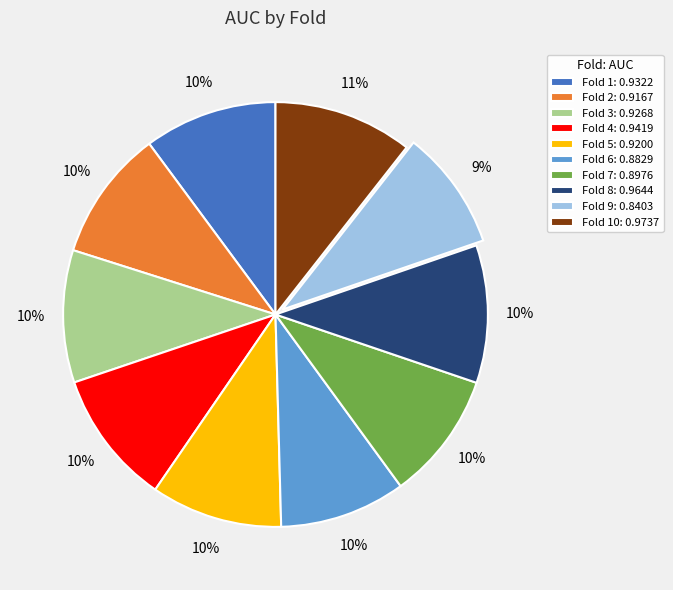

What percentage is the Fold 7: 0.8976 slice, to the nearest percent?

10%